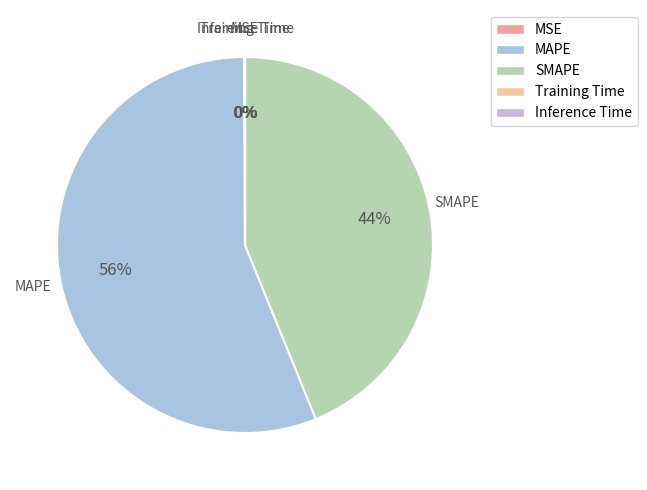

Does any single category account for the majority?

Yes